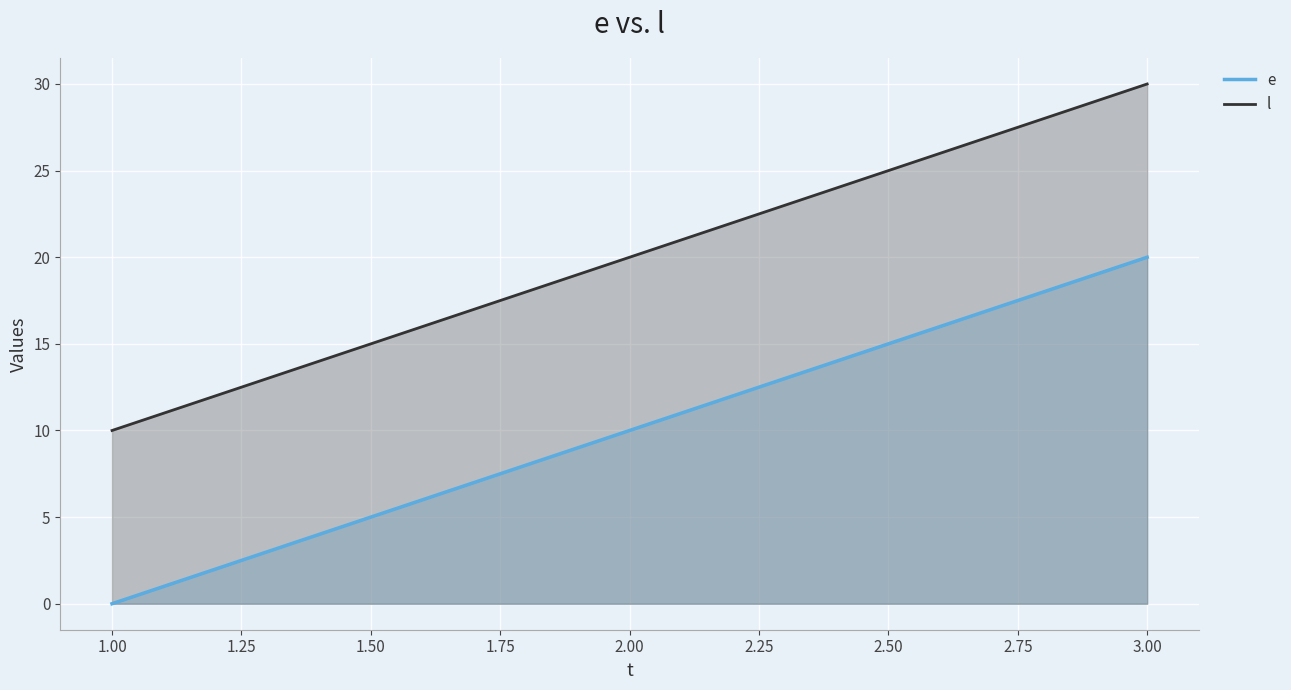

Is it true that e equals 29 at 3.00?

False